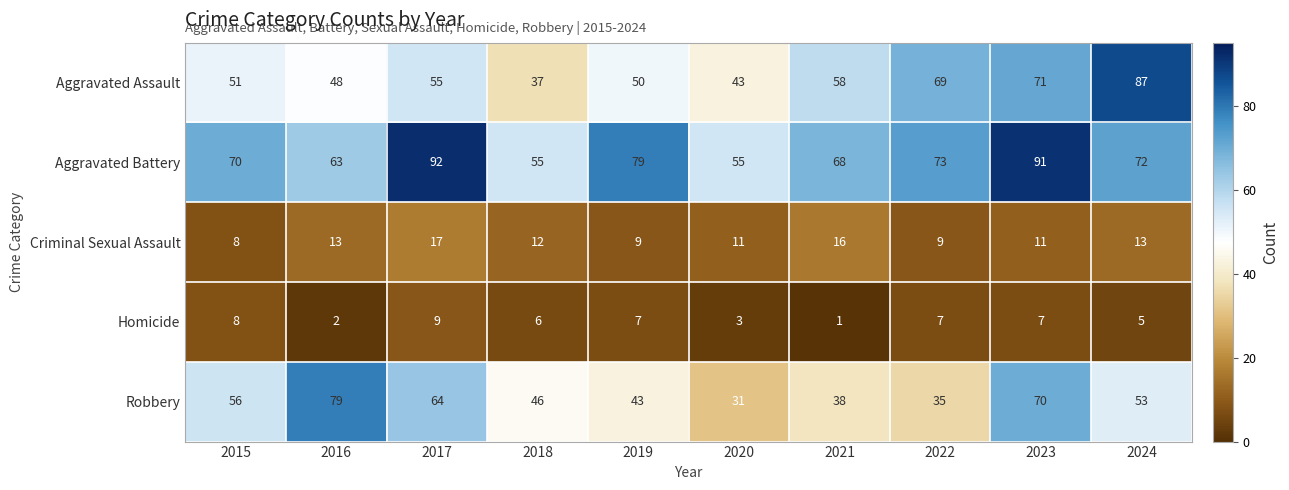

What is the lowest value of the Robbery series?

31